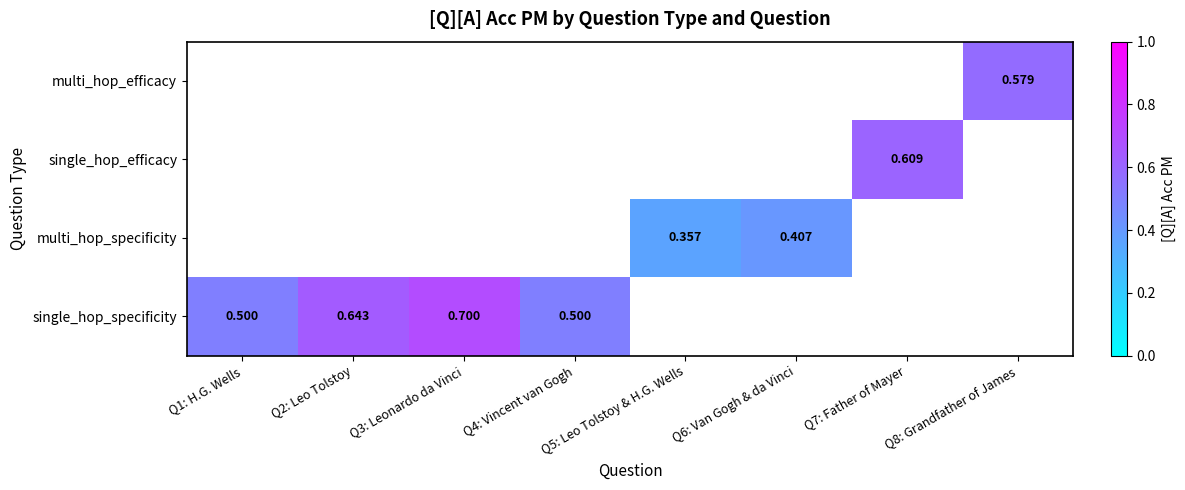

At which category does the chart reach its peak across all series?

Q3: Leonardo da Vinci